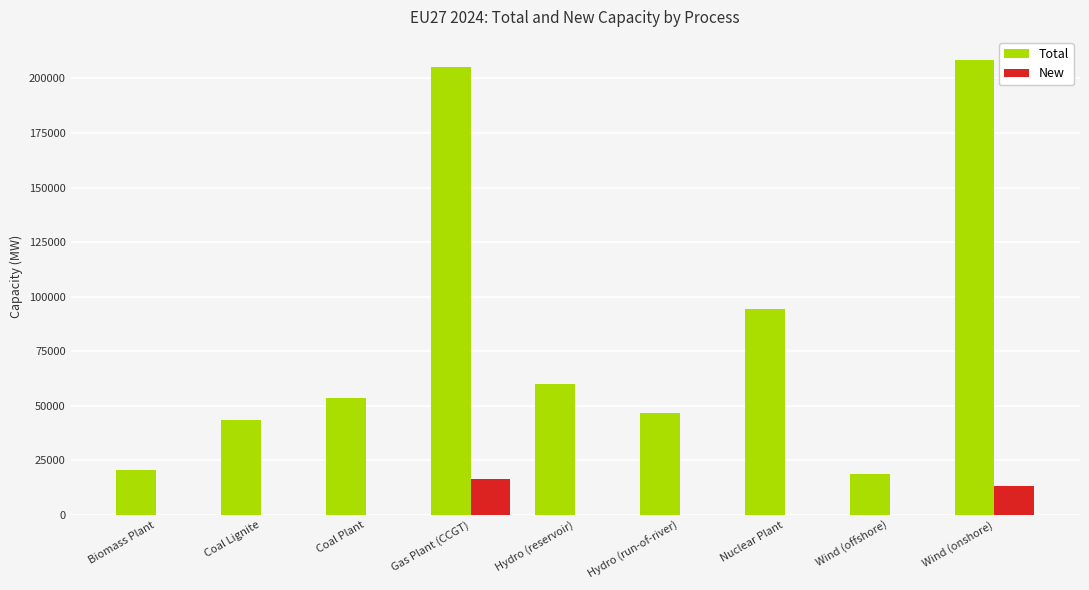

How many data points does each series have?

9